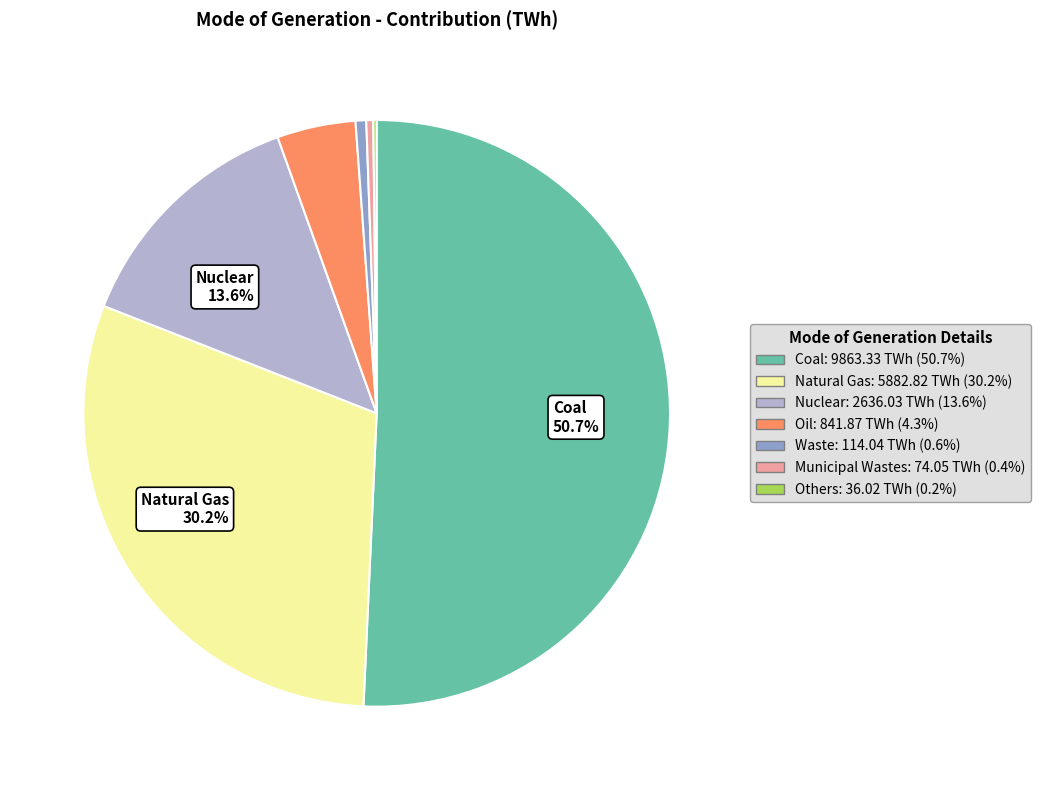

How many segments does this pie chart have?

7